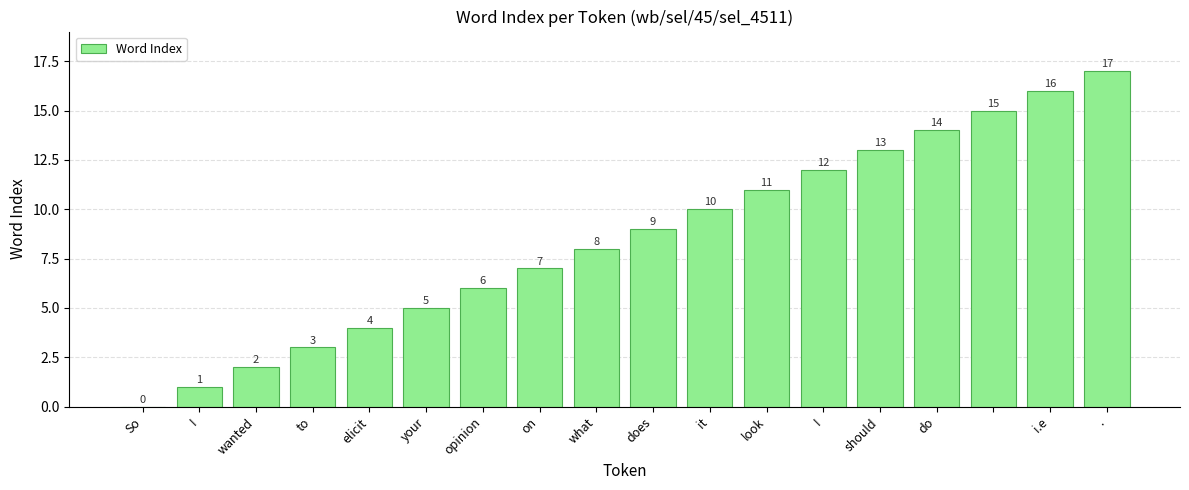

What is the sum of all values?

153